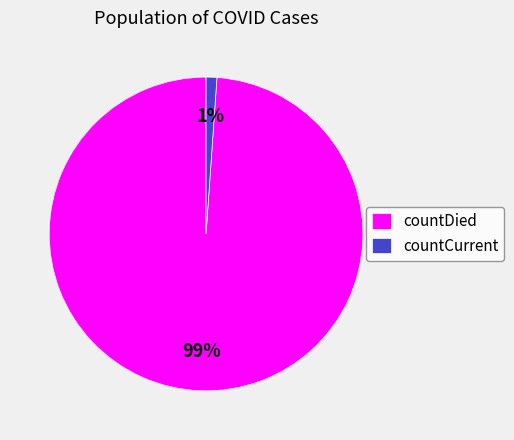

The countCurrent slice represents 1% of the pie. True or false?

True